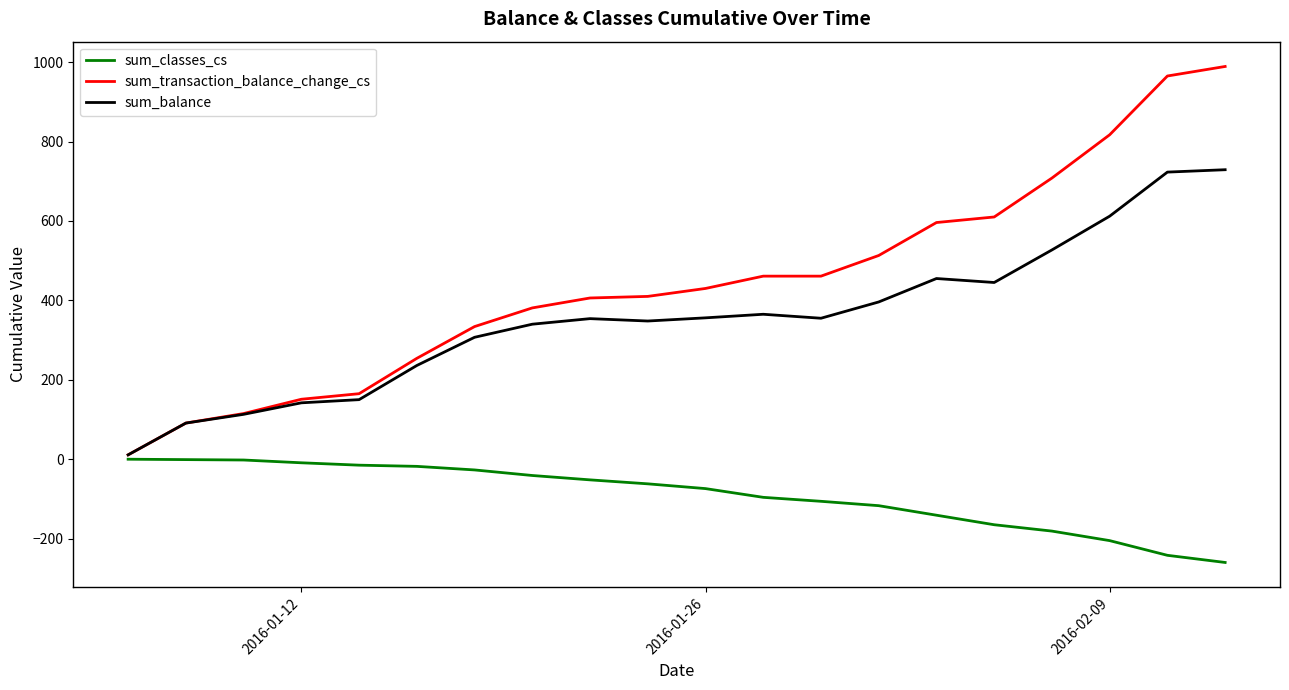

True or false: sum_classes_cs and sum_transaction_balance_change_cs cross at least once.

False